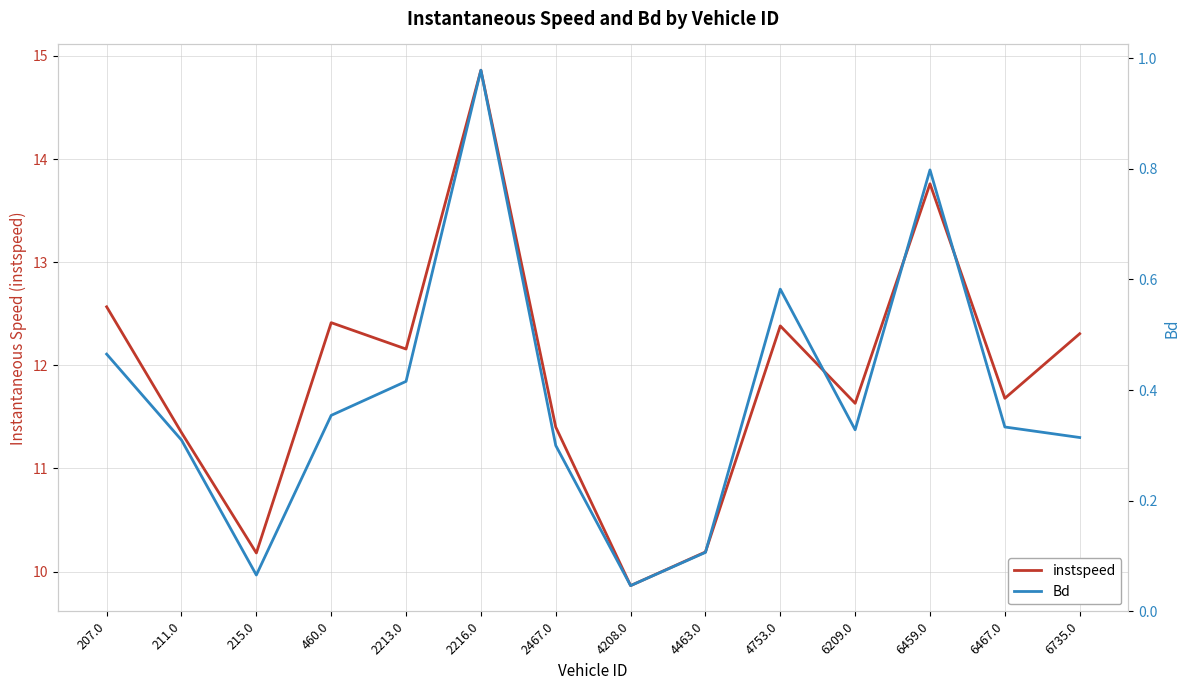

The Bd series shows 0.2 at 6735.0. True or false?

False